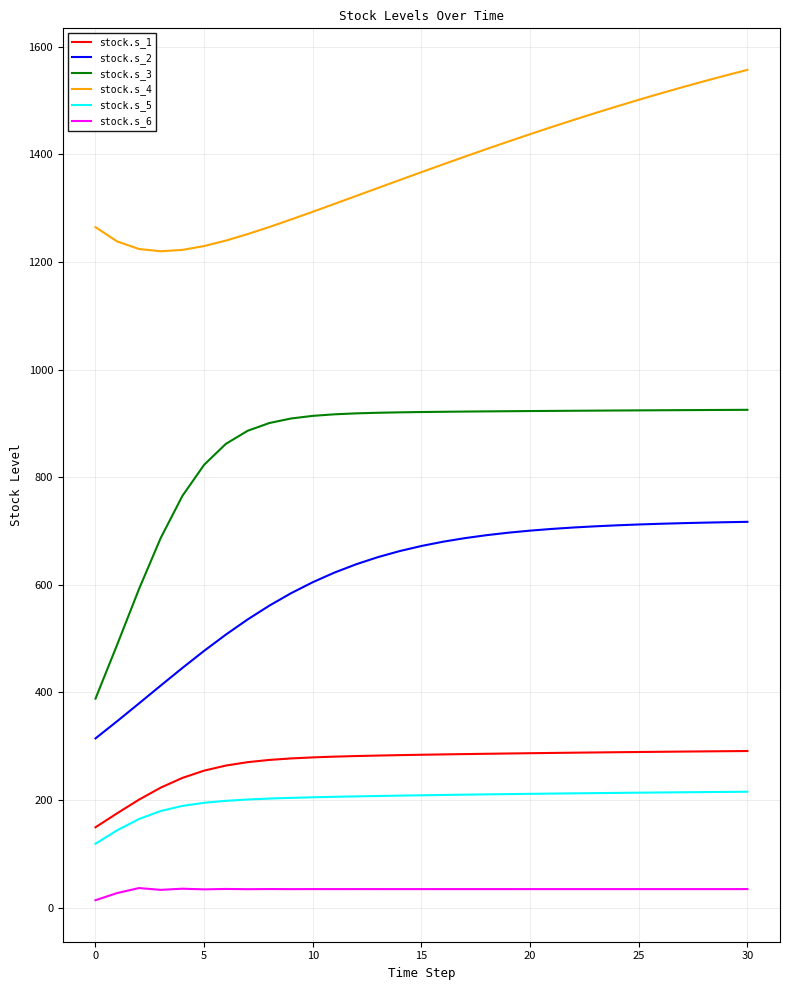

Which series has the widest spread of values?

stock.s_3